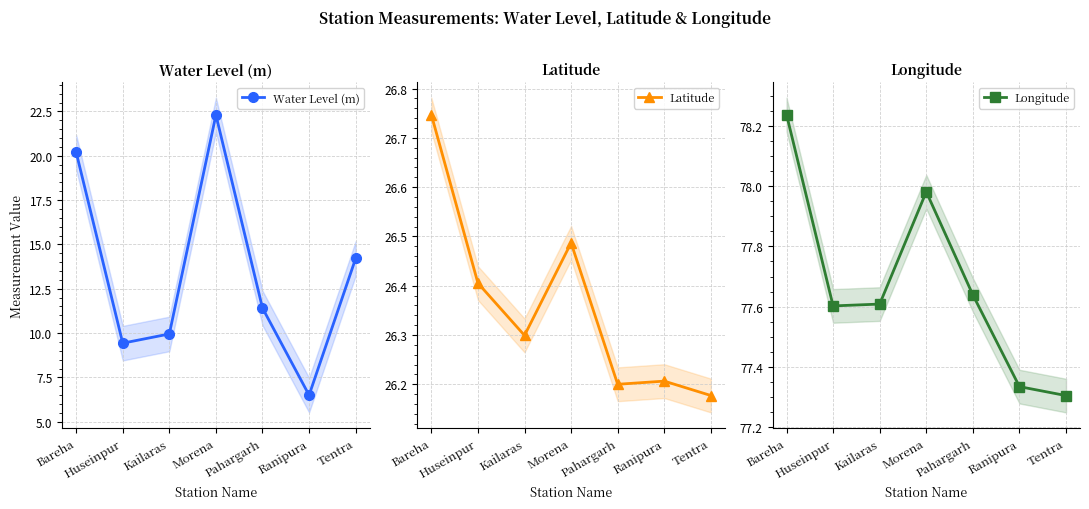

Where is the first local maximum for Latitude?

Morena